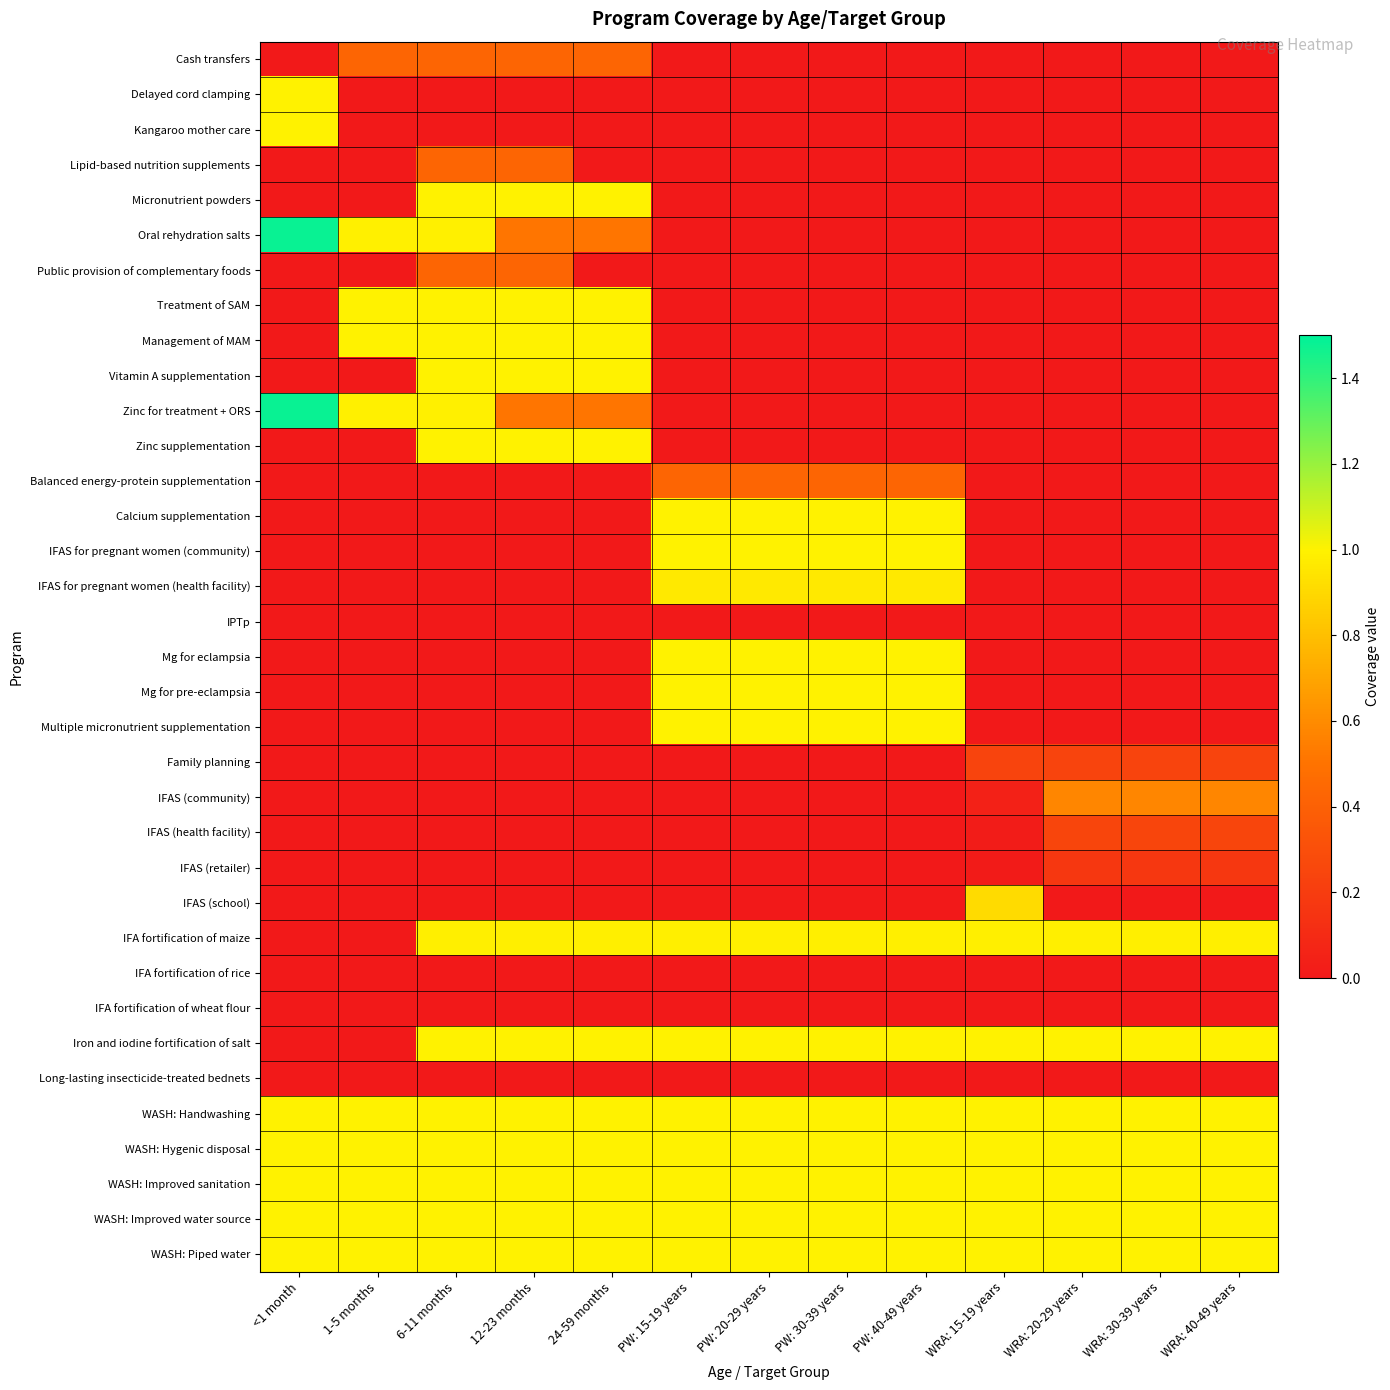

At which category does the chart reach its peak across all series?

<1 month